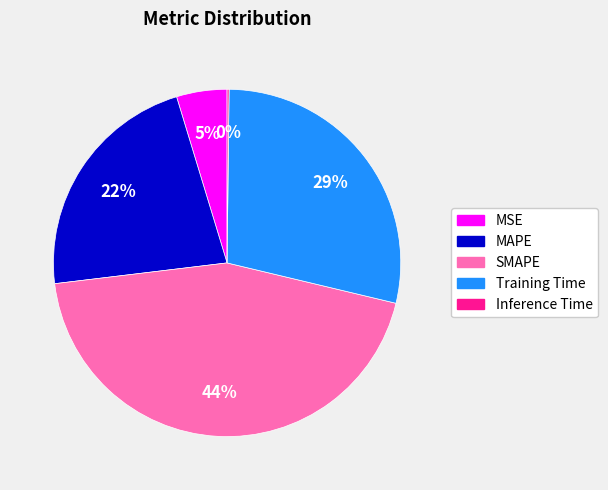

Which category has the biggest portion of the pie?

SMAPE